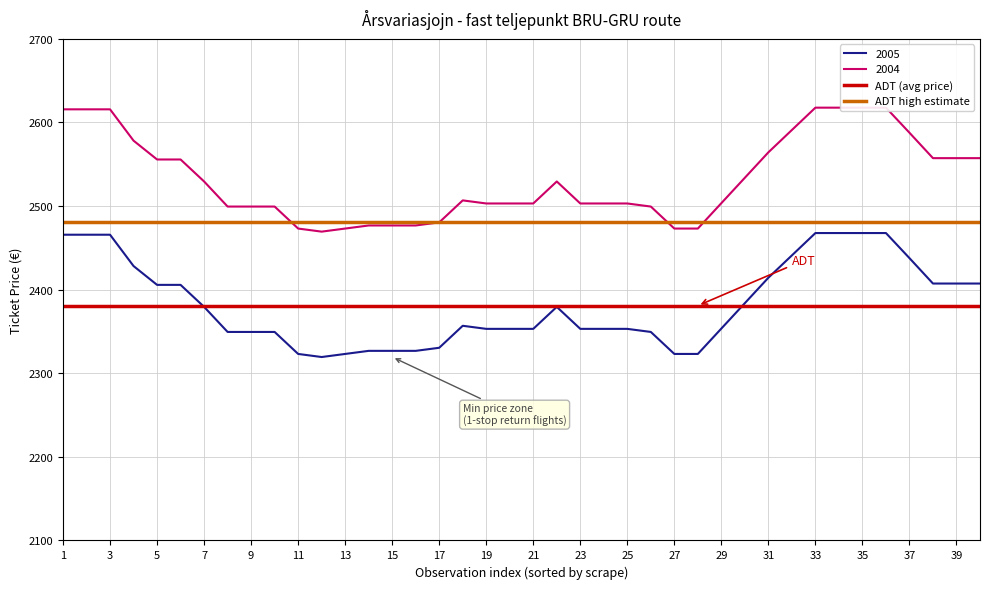

What is the highest value of the 2005 series?

2467.8